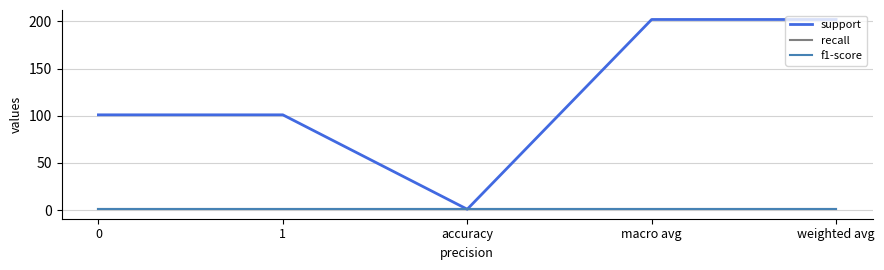

Does the chart have visible grid lines?

Yes